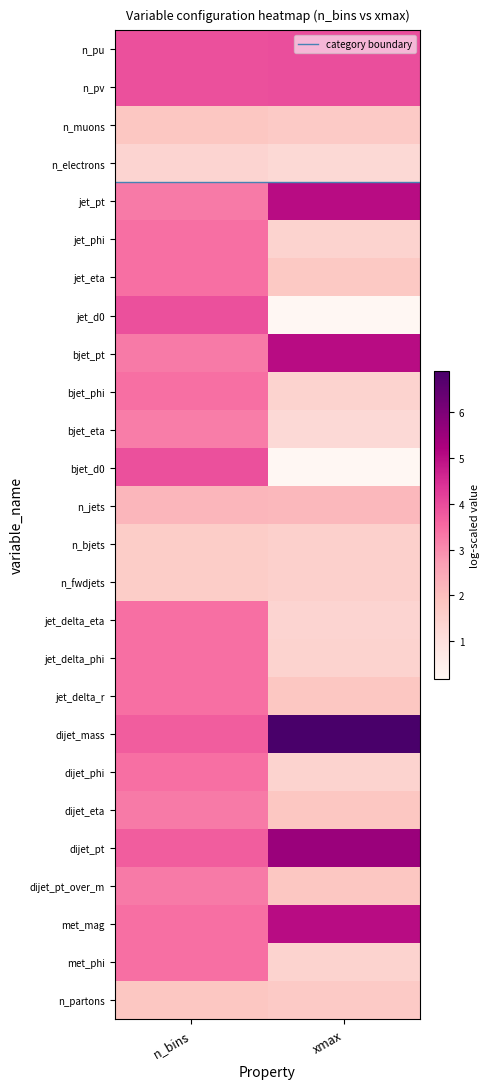

At how many categories does at least one series exceed 1?

2